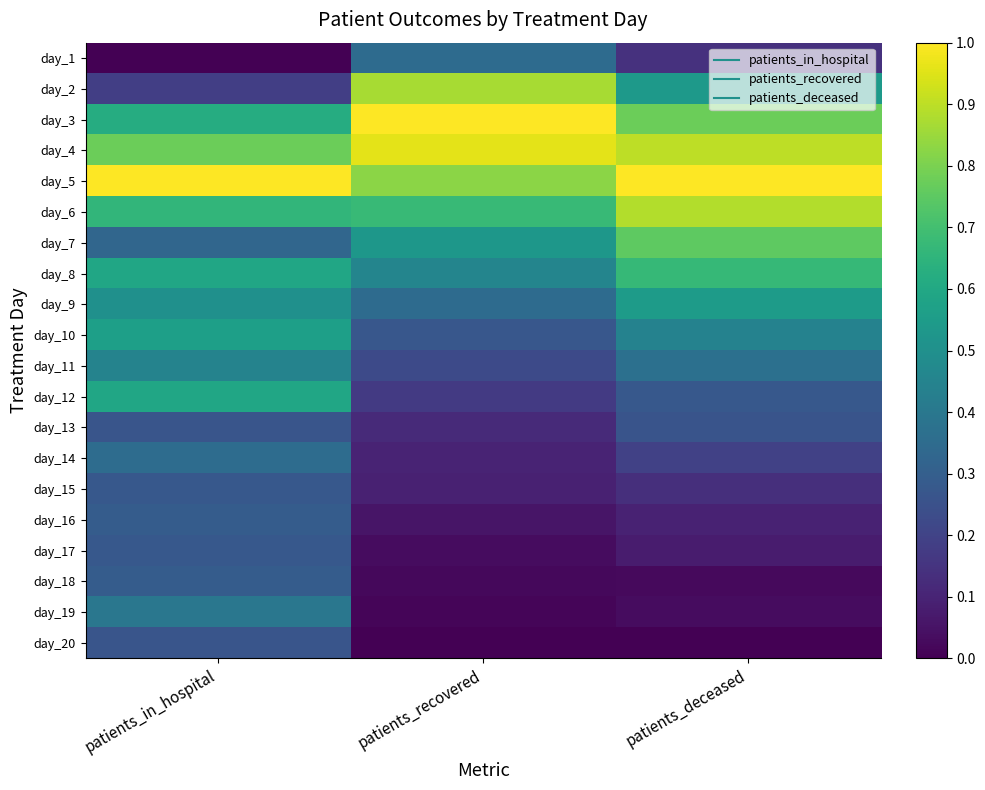

Which category has the highest value across all series?

patients_recovered